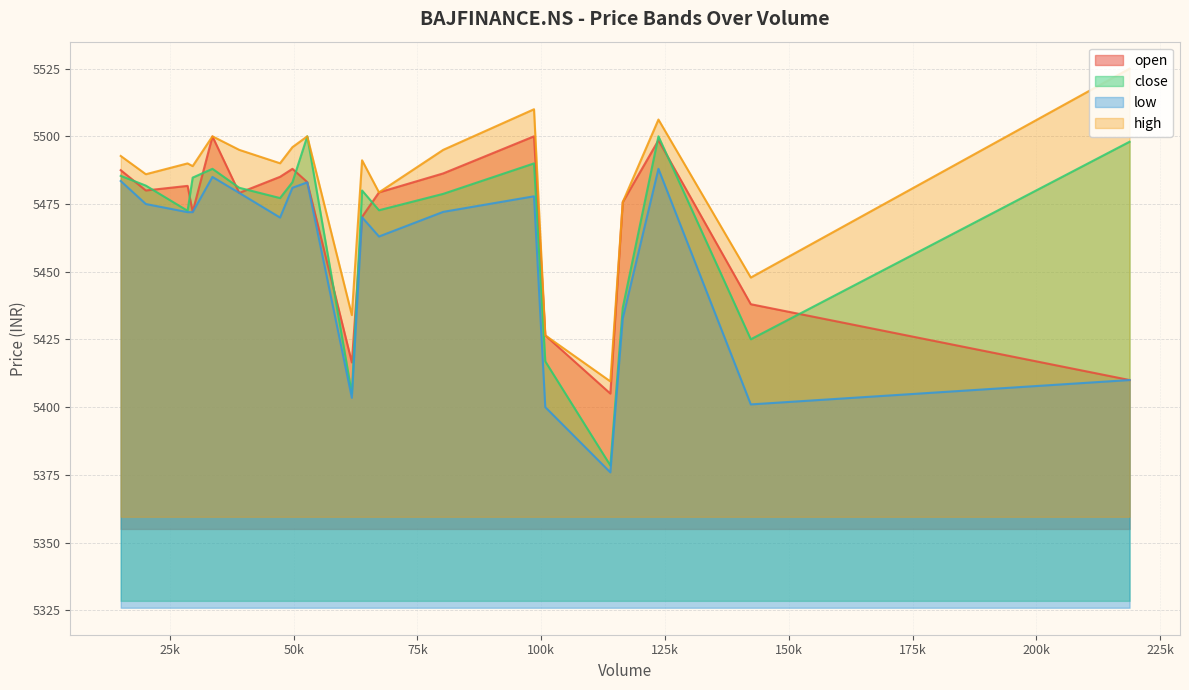

Which category has the highest value across all series?

218813